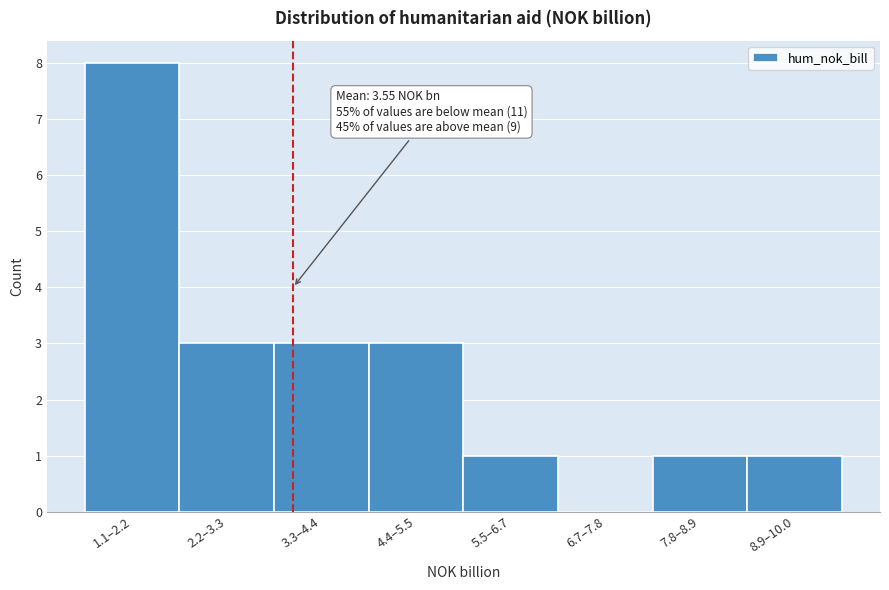

Reading left to right, list all the values displayed in this chart.

1.1–2.2=8	2.2–3.3=3	3.3–4.4=3	4.4–5.5=3	5.5–6.7=1	6.7–7.8=0	7.8–8.9=1	8.9–10.0=1